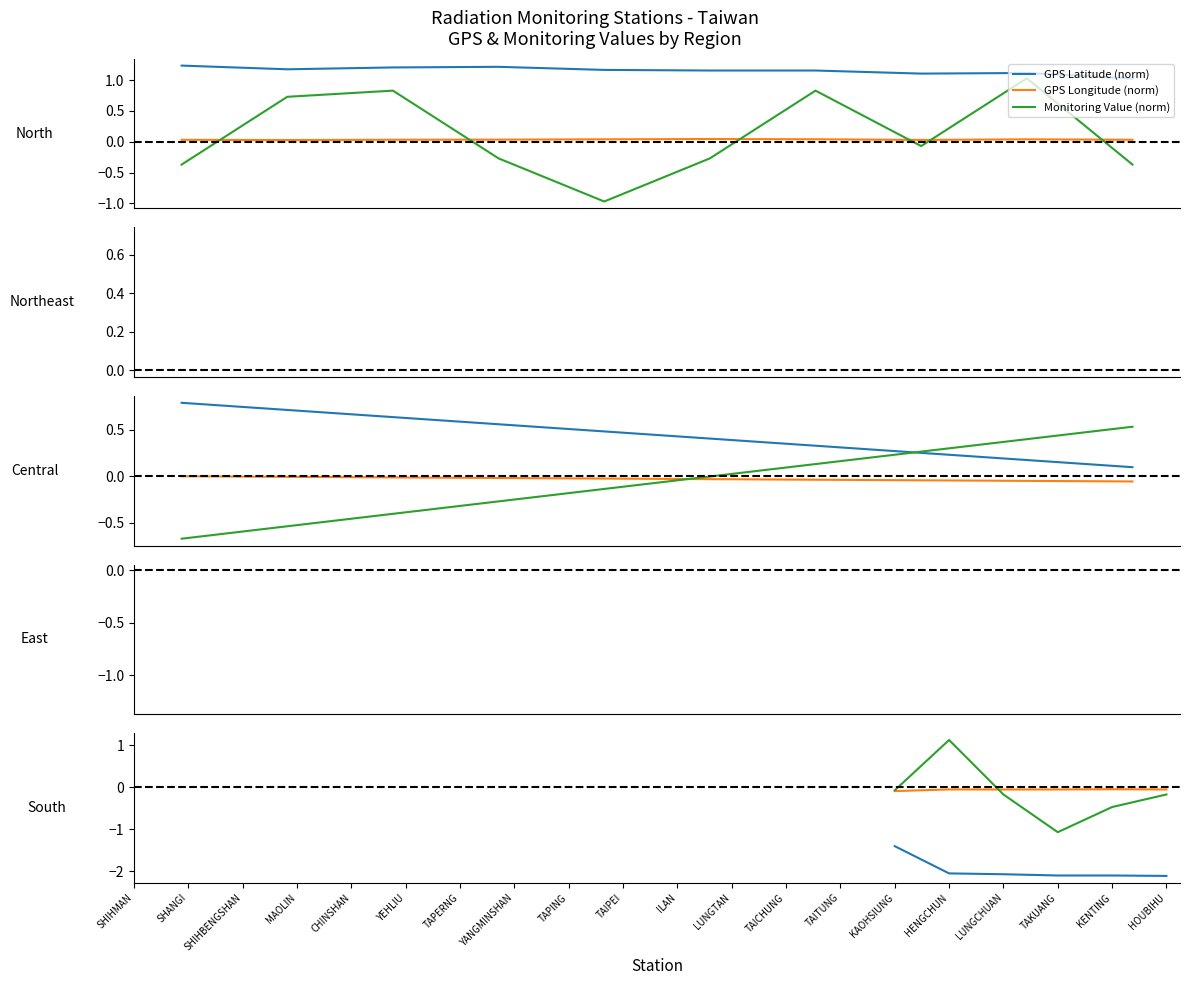

What is the difference between the highest and lowest values at KAOHSIUNG?

1.3